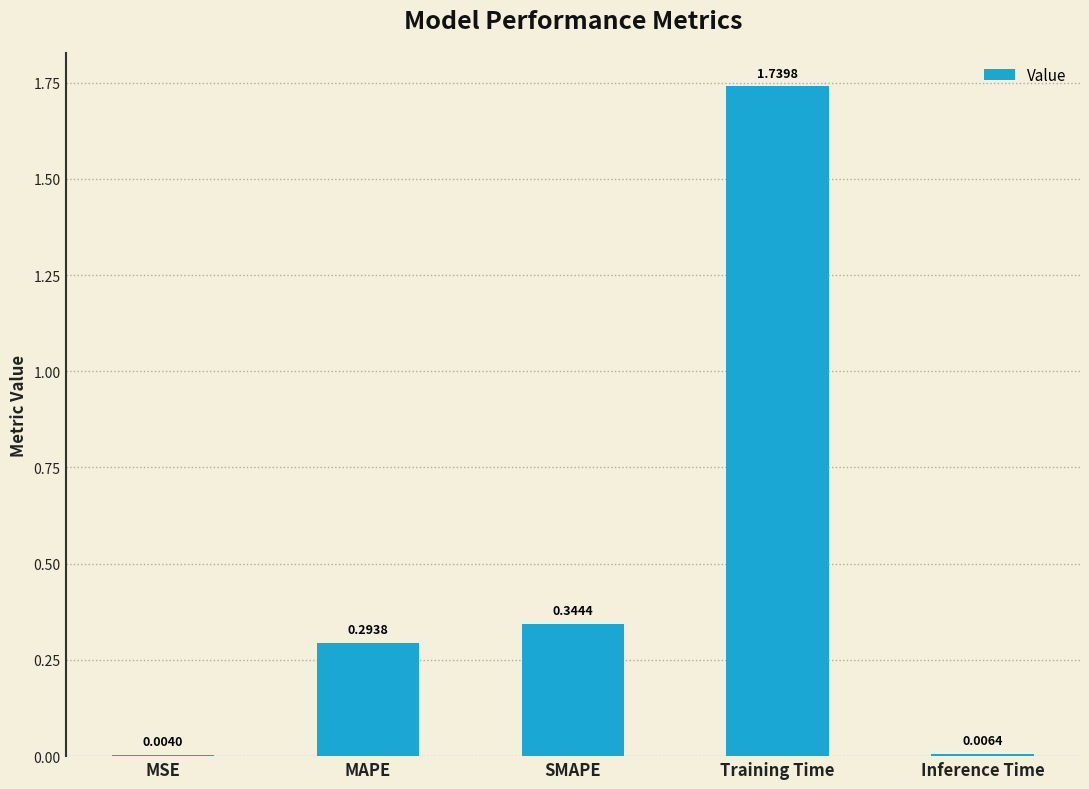

At which label is the value closest to 0?

MSE